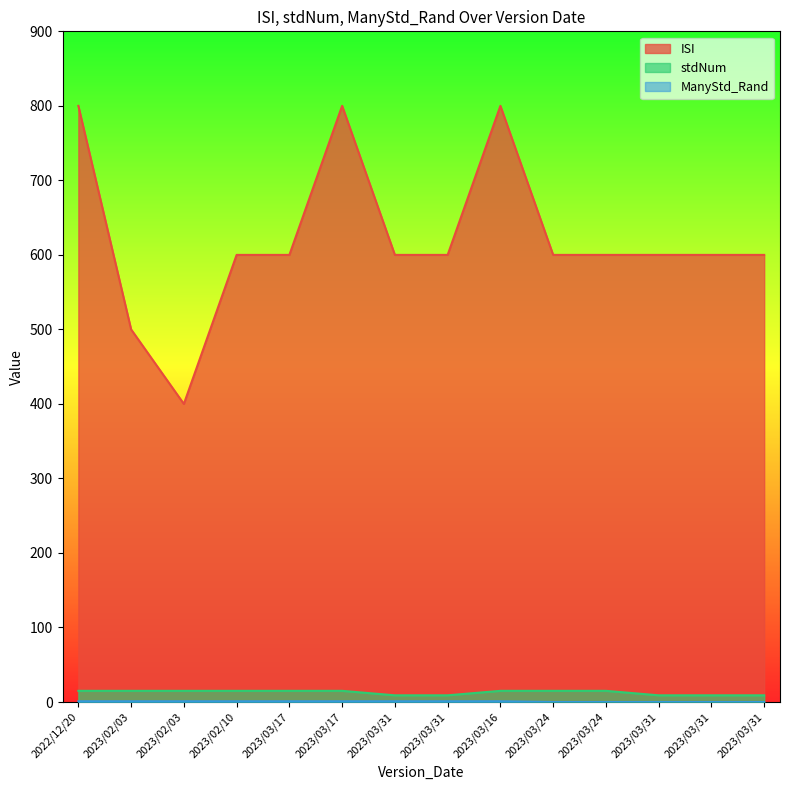

How many lines are shown in the chart?

3